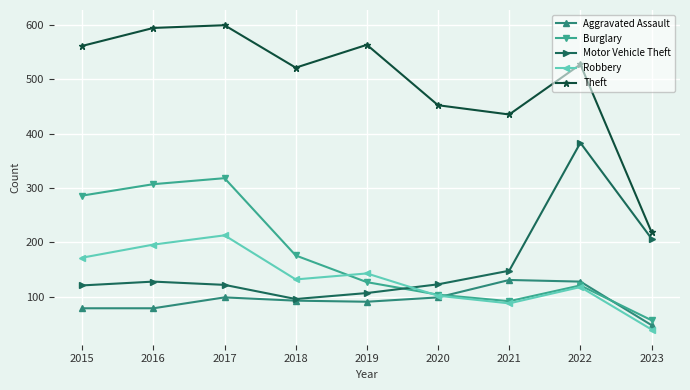

What is the total value across all series at 2022?

1277